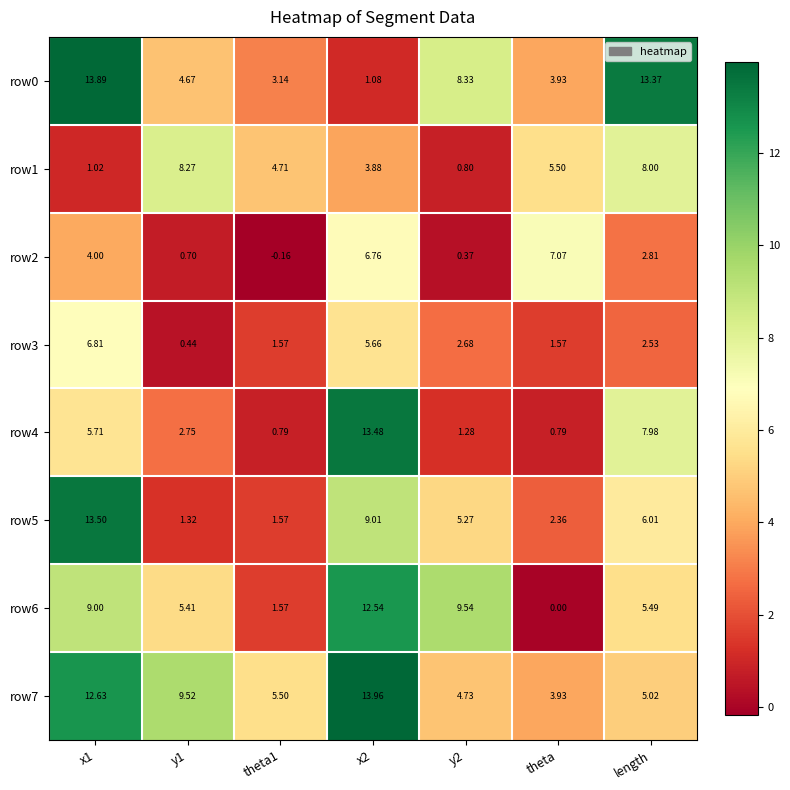

Which category has the lowest value in the row7 series?

theta